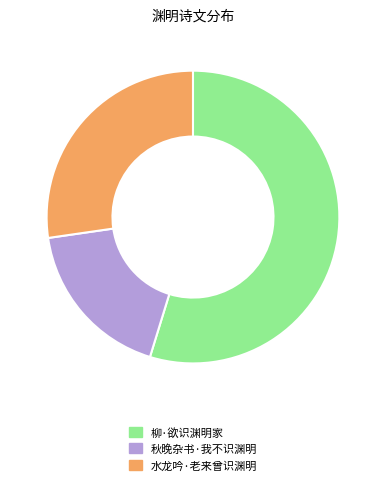

What is the largest slice in the pie chart?

柳·欲识渊明家